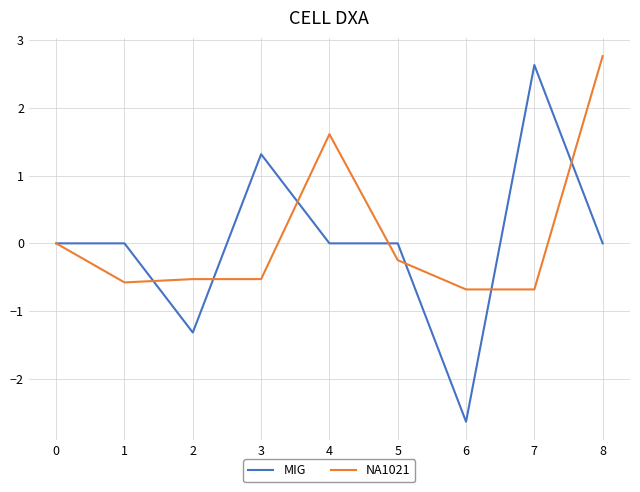

What is the lowest value of the MIG series?

-2.6